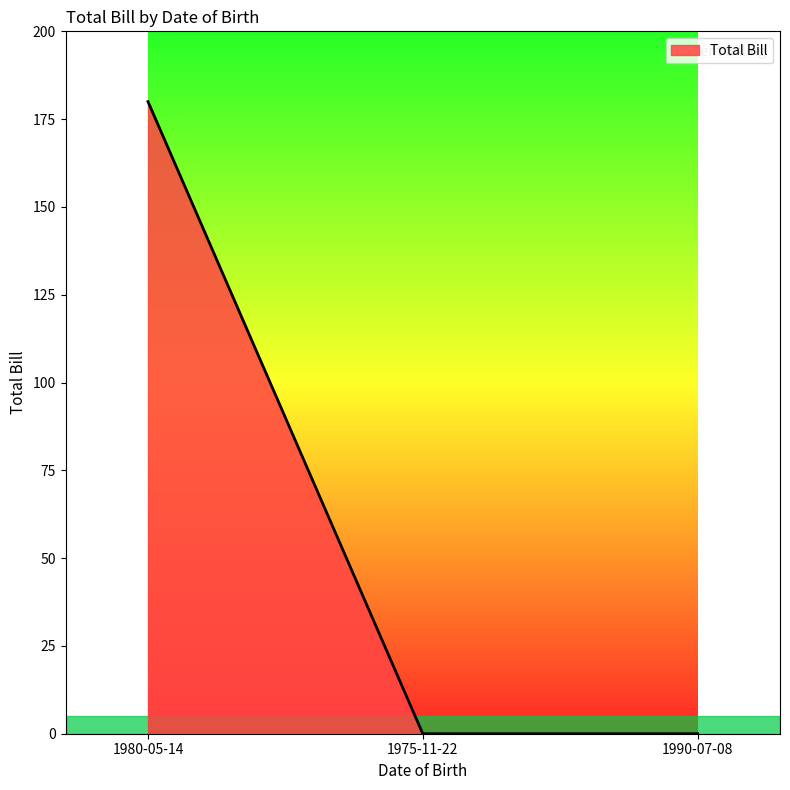

What is the difference between the maximum and minimum values?

180